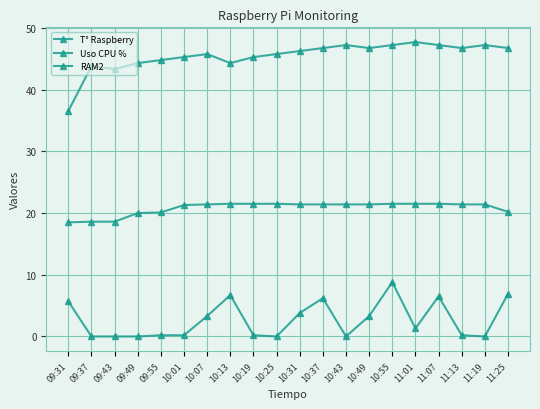

At which label is T° Raspberry closest to 42?

09:43